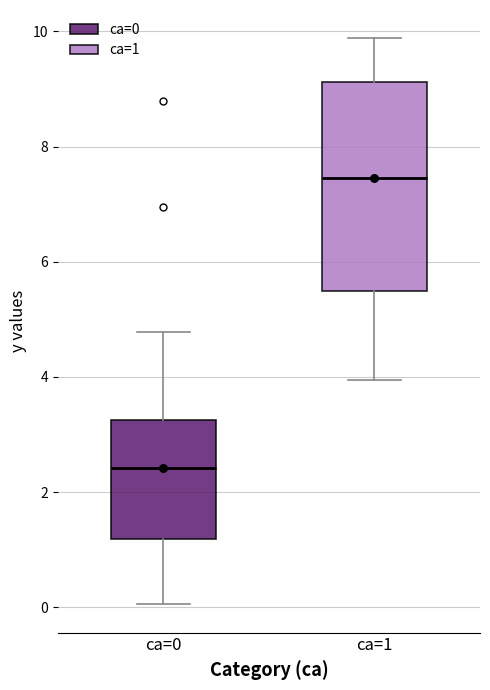

Where does the upper whisker of the box for ca=0 end on the y-axis? The values are not printed on the chart, so give them approximately, as read against the axis.

4.8